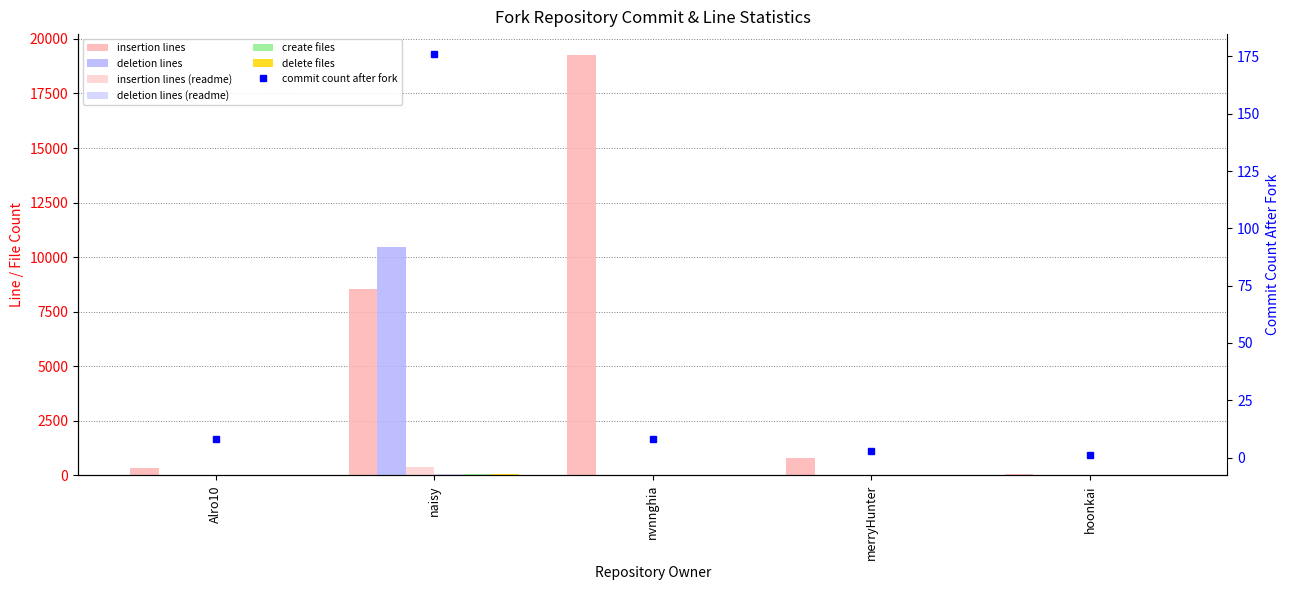

What is the difference between the highest and lowest values at Alro10?

326